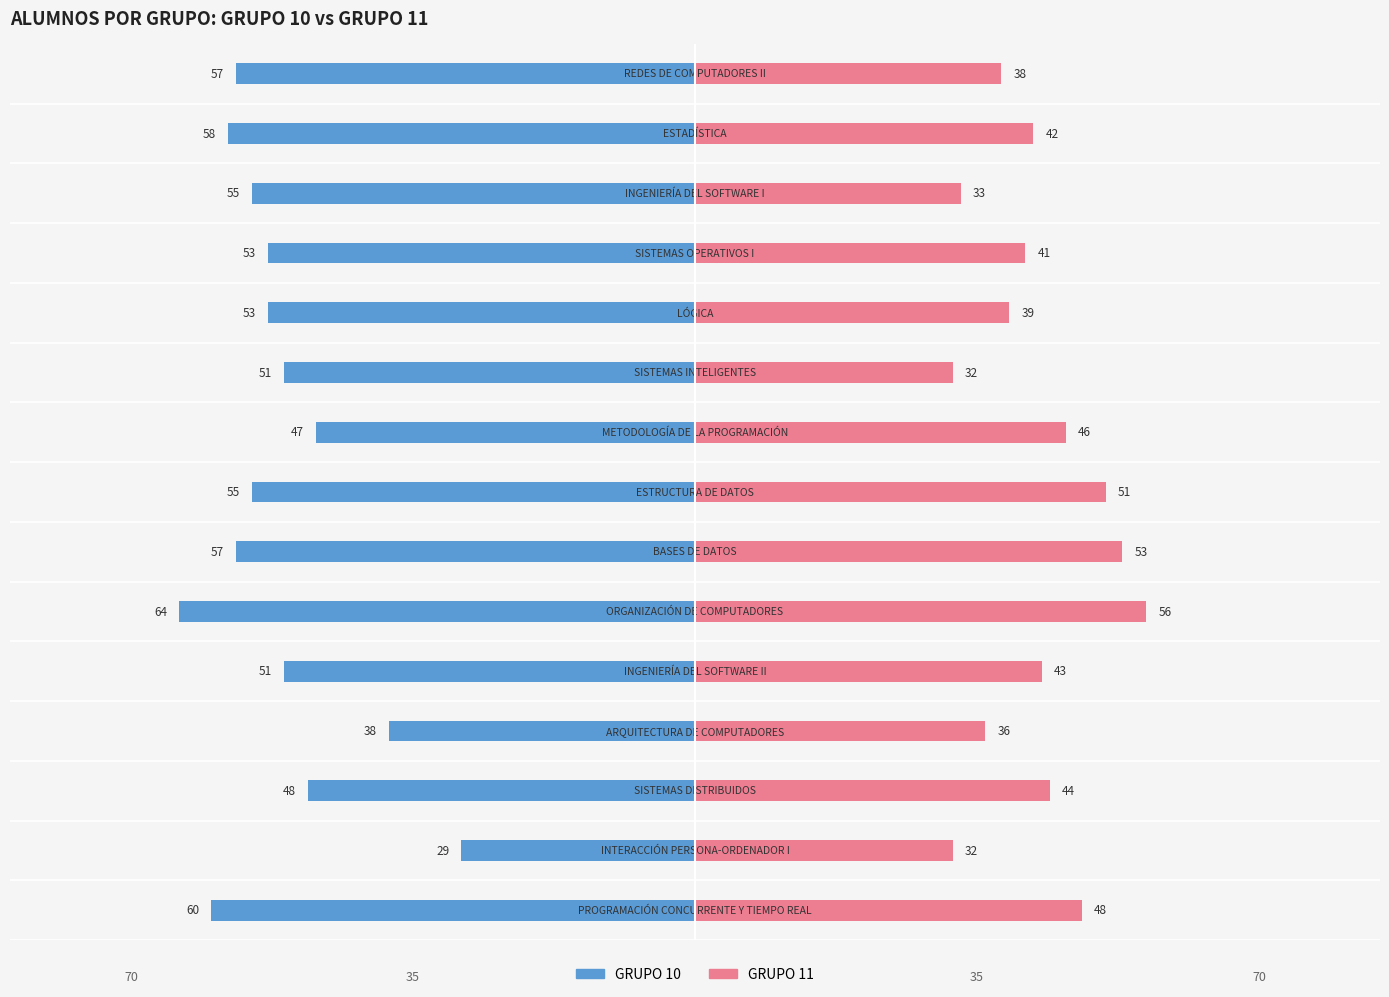

What are all the series names shown in the legend?

GRUPO 10, GRUPO 11